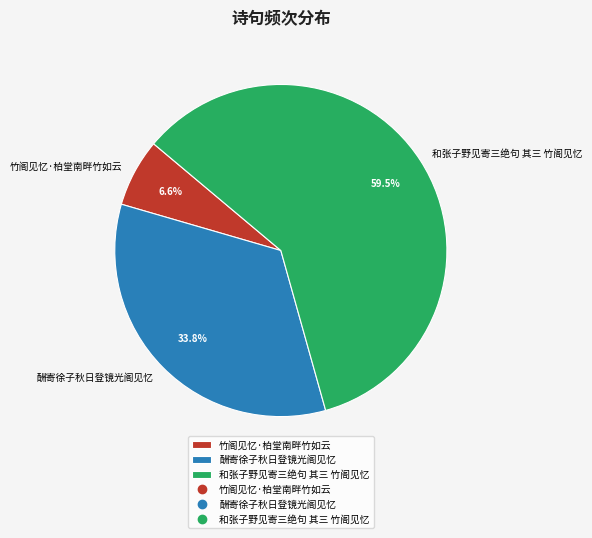

Combined, do 和张子野见寄三绝句 其三 竹阁见忆 and 酬寄徐子秋日登镜光阁见忆 account for over 50%?

Yes